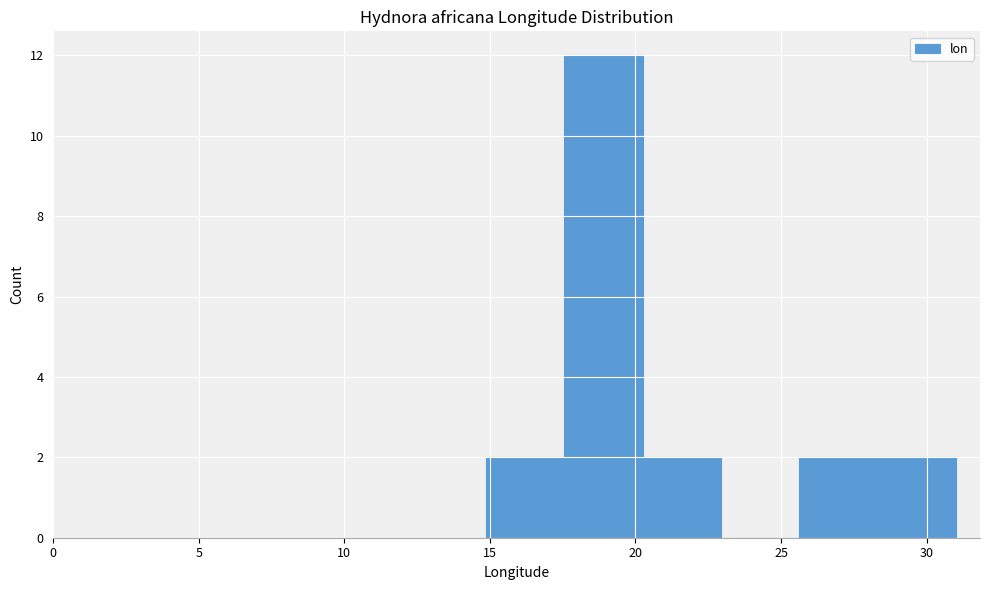

Reading left to right, list every bar in this chart as the range it spans on the x-axis followed by its height. Neither the bar edges nor the heights are printed on the chart, so give them approximately, as read against the axes.

15.0 to 17.5: 2
17.5 to 20.0: 12
20.0 to 23.0: 2
23.0 to 25.5: 0
25.5 to 28.5: 2
28.5 to 31.0: 2